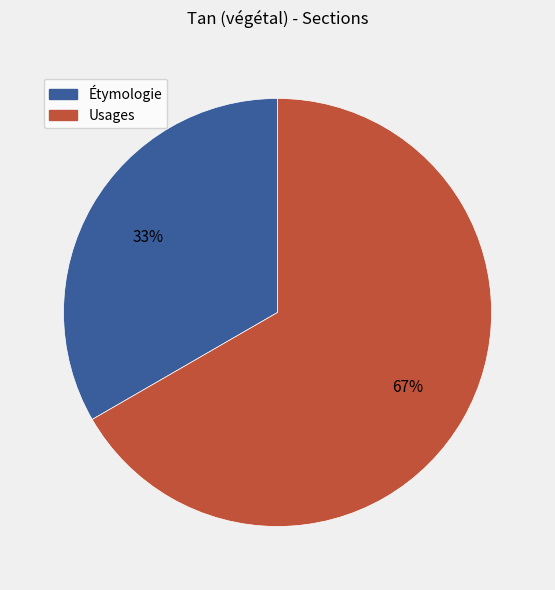

What is the majority slice?

Usages